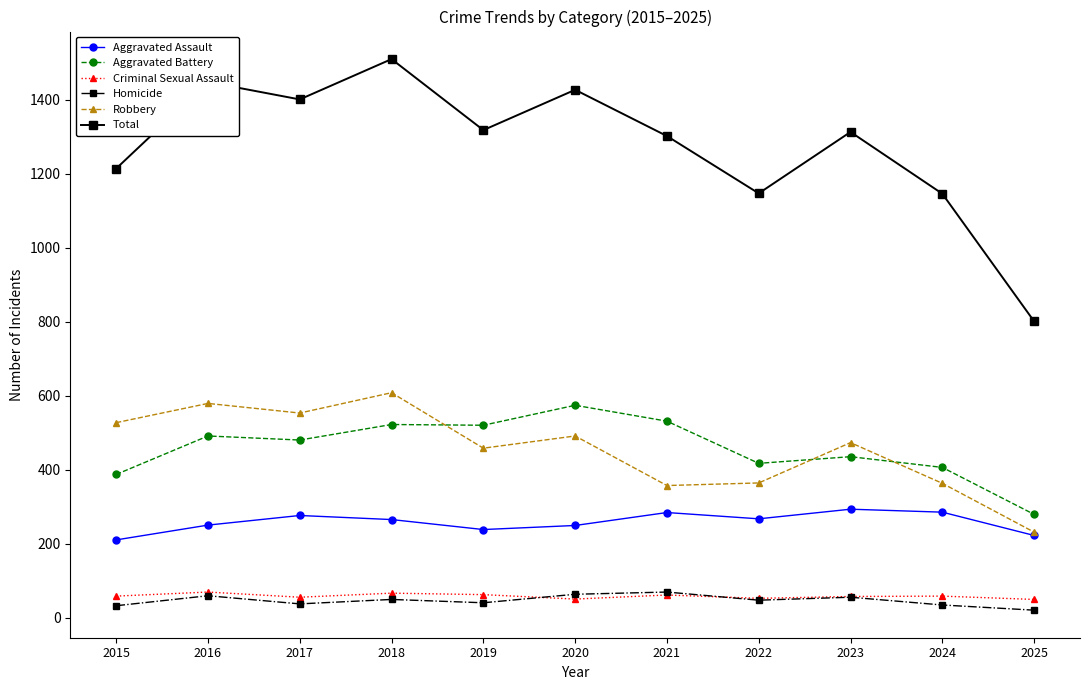

At which category does Total reach its first local valley?

2017